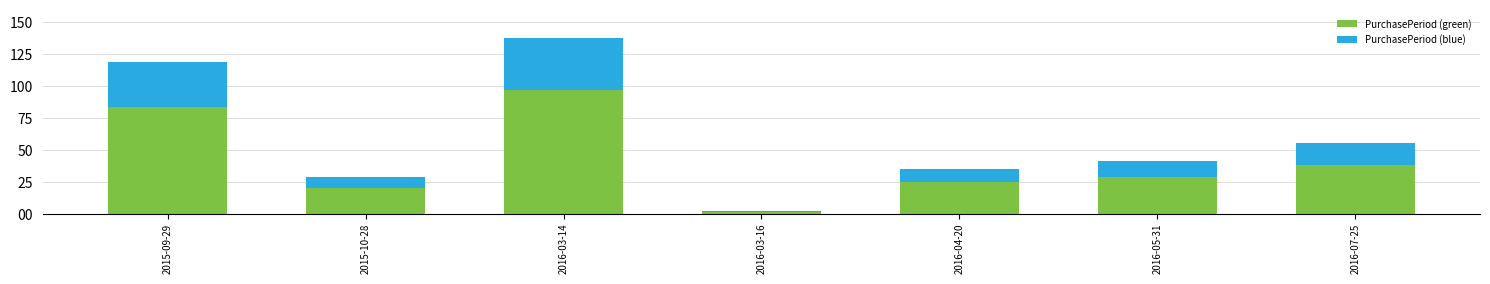

Reading right to left, what are the values for PurchasePeriod (green)?

2016-07-25=38.5	2016-05-31=28.7	2016-04-20=24.5	2016-03-16=1.4	2016-03-14=96.6	2015-10-28=20.3	2015-09-29=83.3